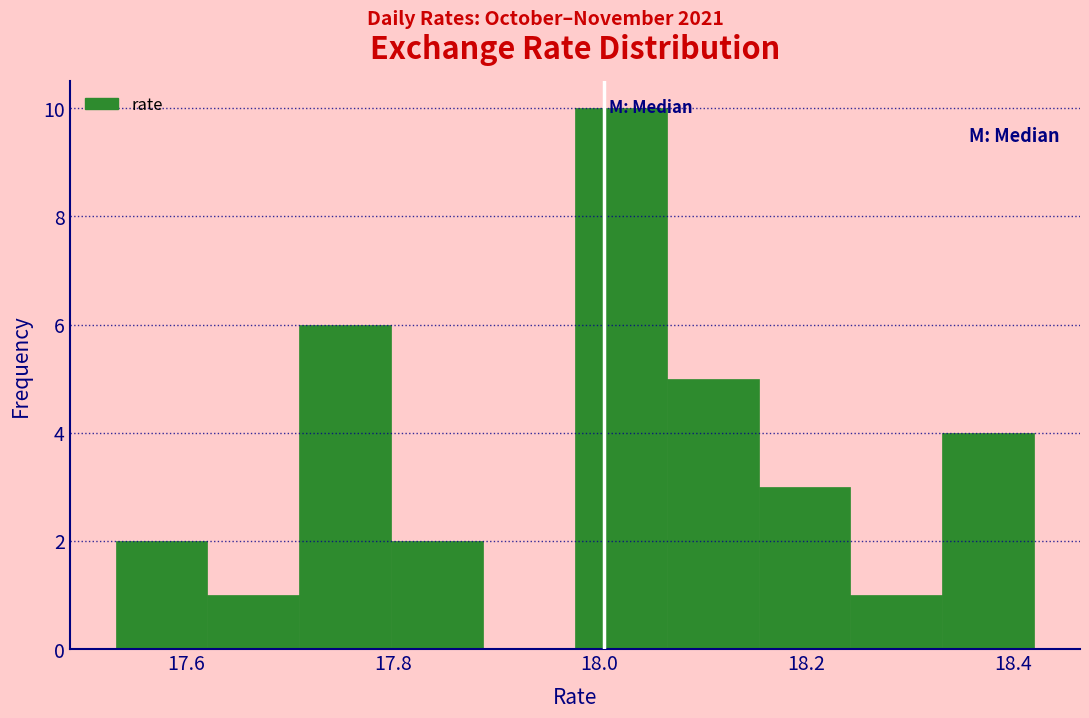

Which range on the x-axis has the tallest bar?

17.98 to 18.06